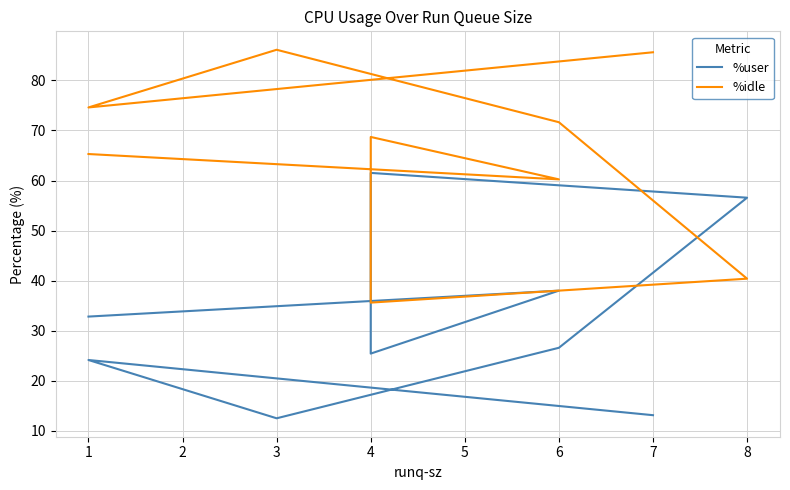

Where is the first local minimum for %user?

3